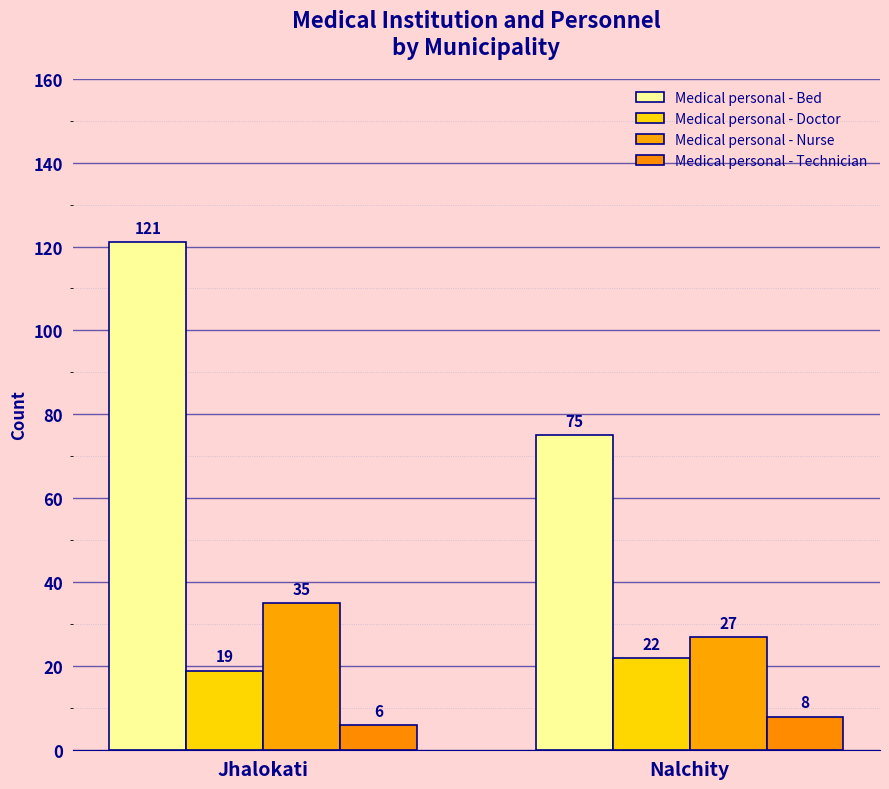

At which label does Medical personal - Nurse reach its minimum?

Nalchity